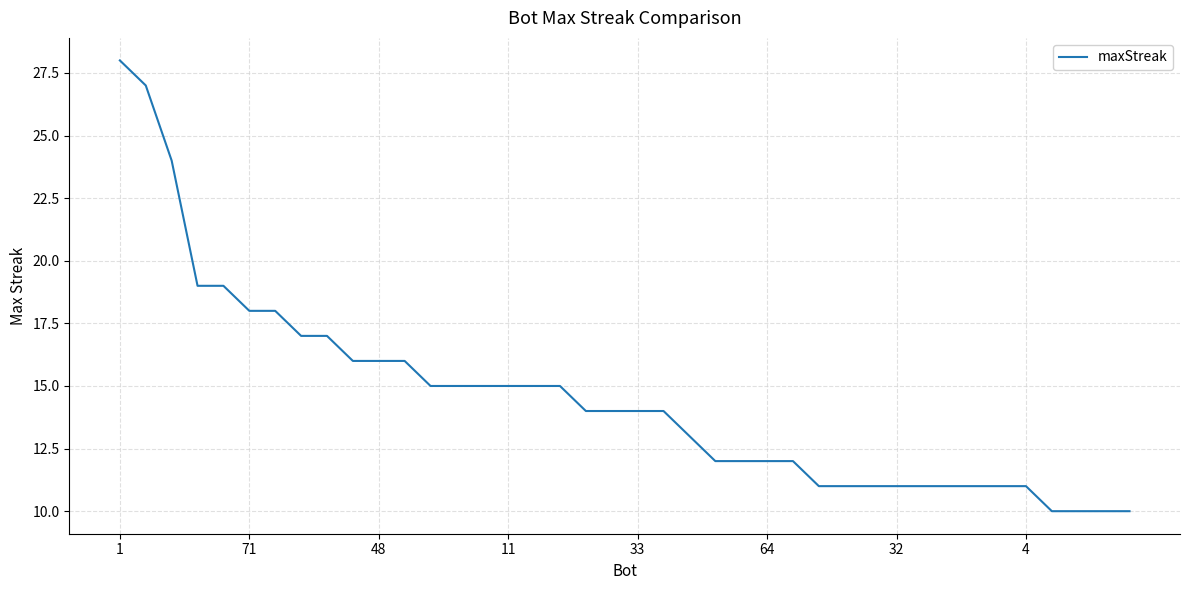

What is the minimum value shown in the chart?

10